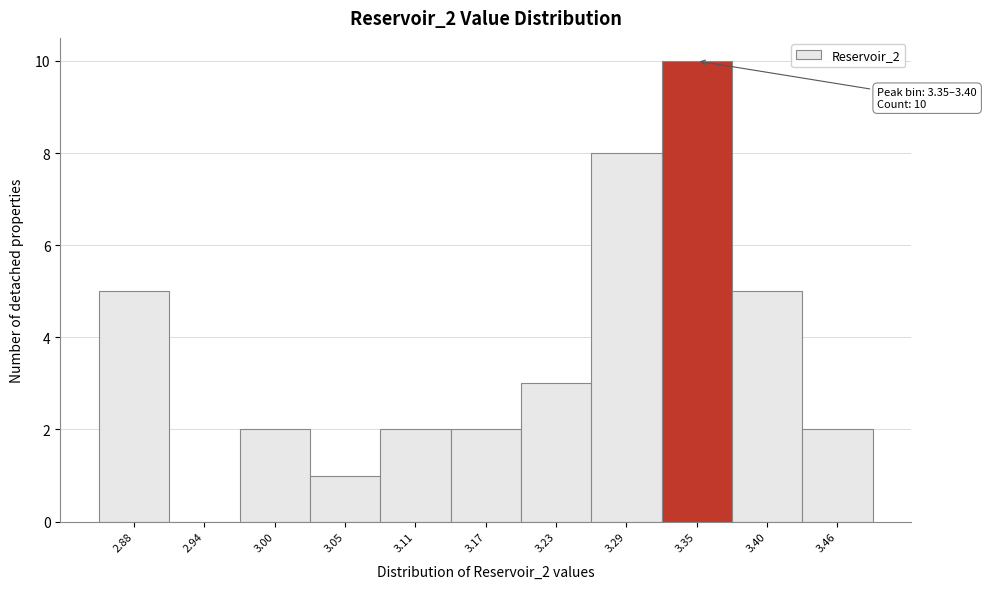

Reading left to right, transcribe all the data shown in this chart.

2.88=5	2.94=0	3.00=2	3.05=1	3.11=2	3.17=2	3.23=3	3.29=8	3.35=10	3.40=5	3.46=2